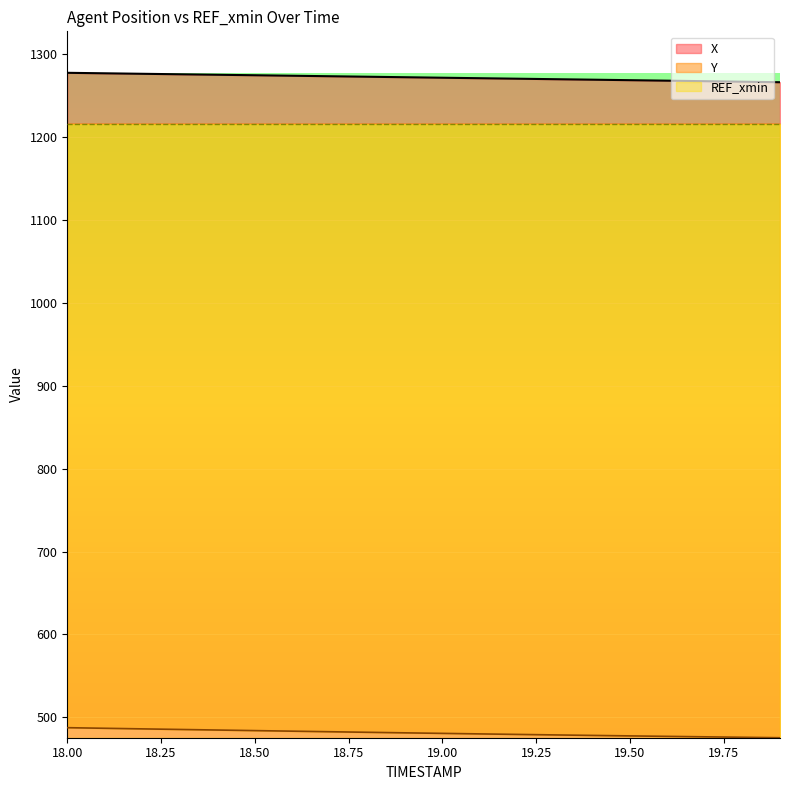

What is the highest value of the Y series?

487.6